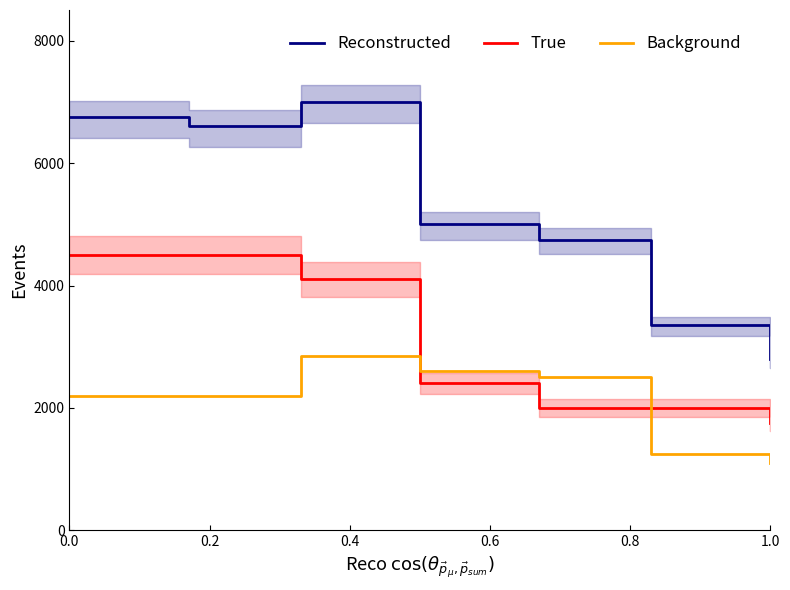

What is the greatest value displayed?

7000